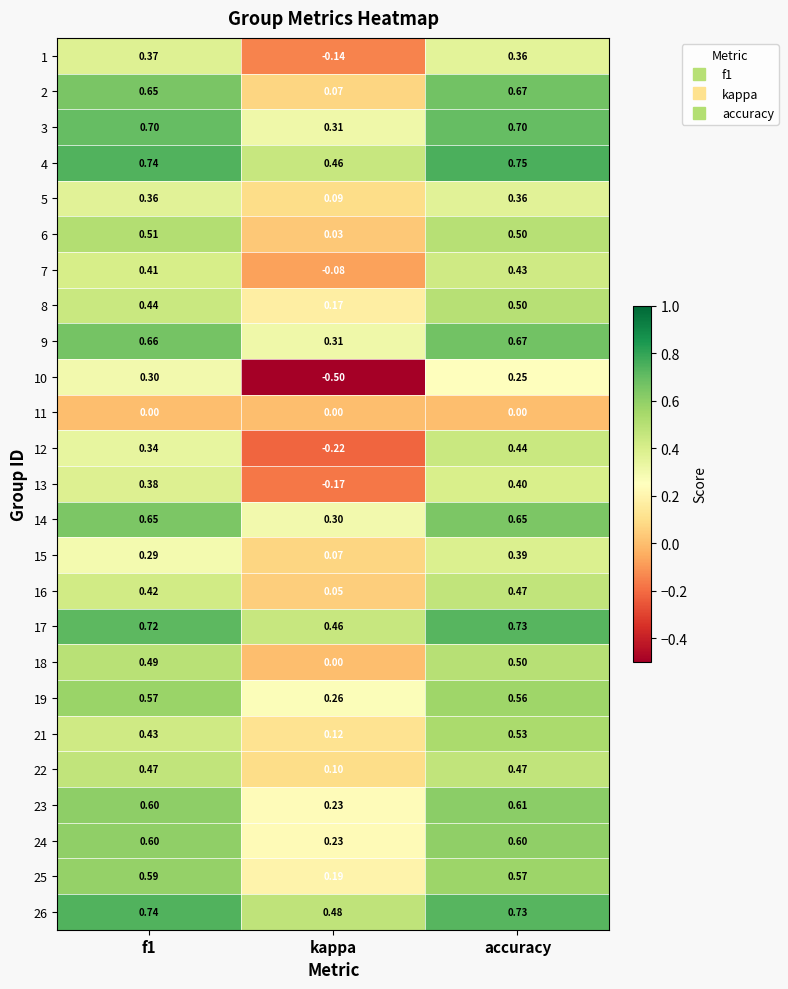

What is the smallest value displayed?

-0.5